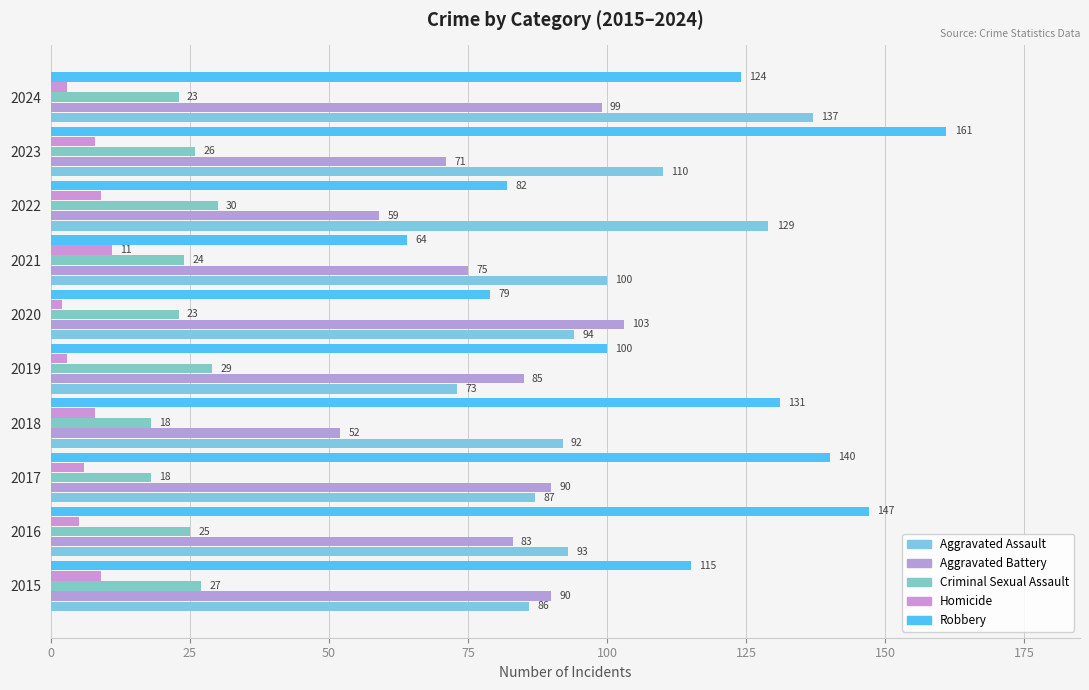

Count the number of data series in this chart.

5